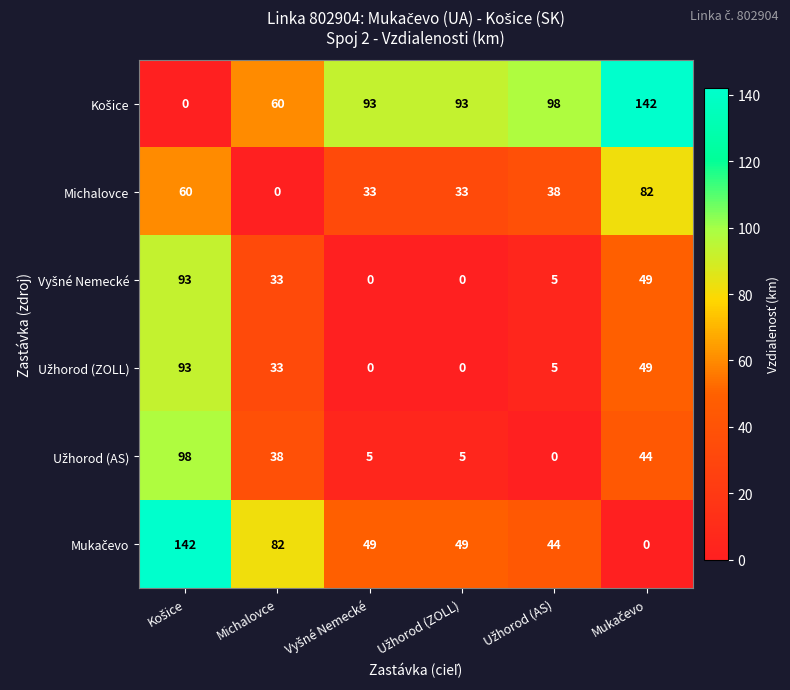

What is the greatest value displayed?

142